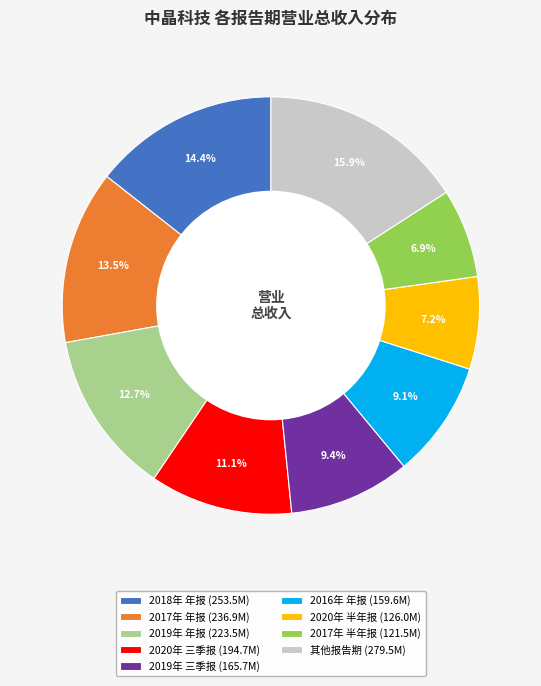

Which slice is the largest?

其他报告期 (279.5M)